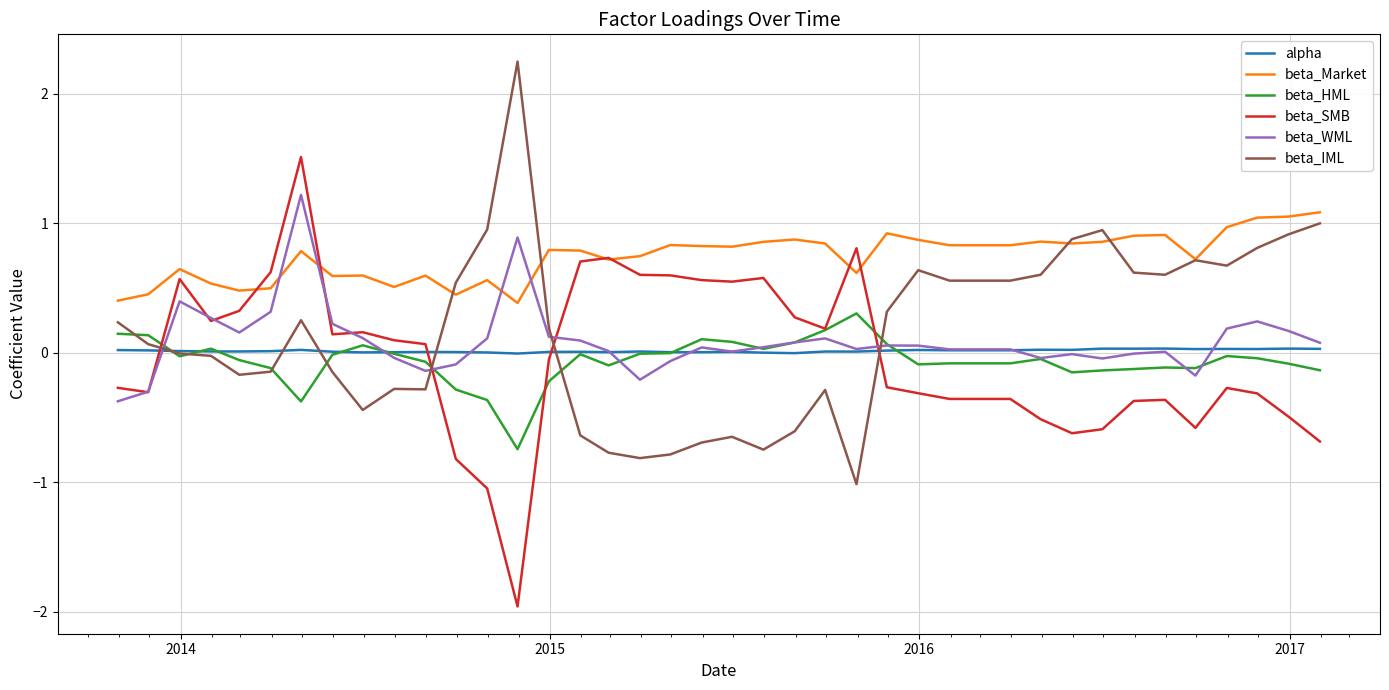

True or false: alpha and beta_Market cross at least once.

False